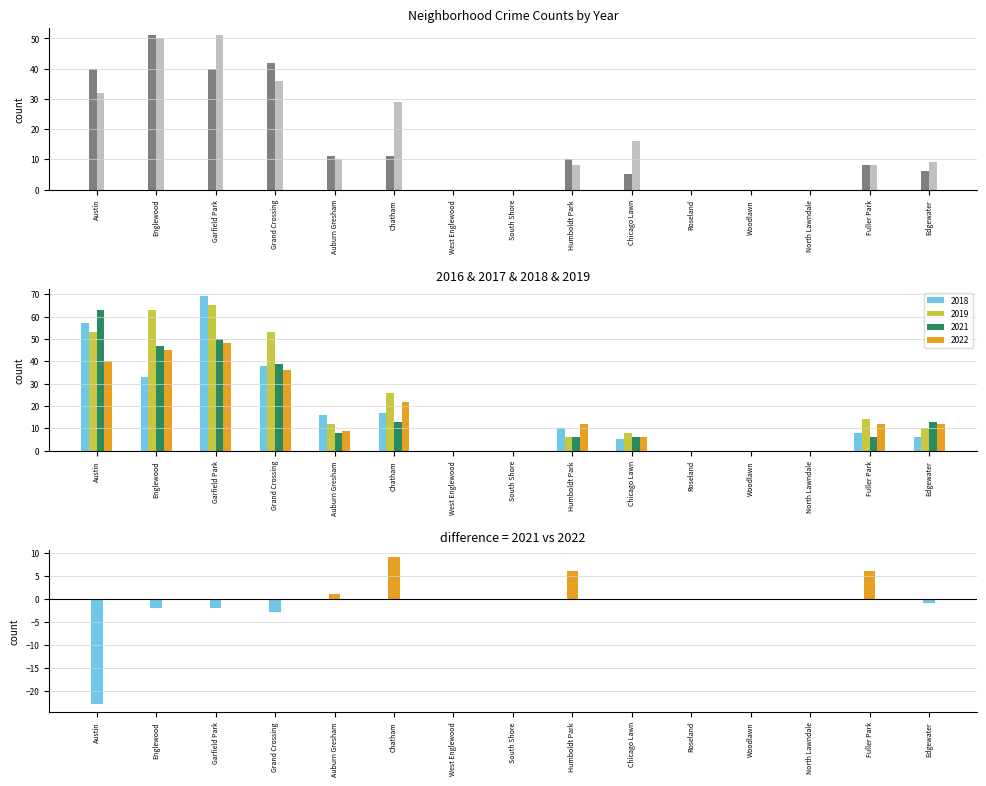

At which category does the chart reach its minimum across all series?

Austin